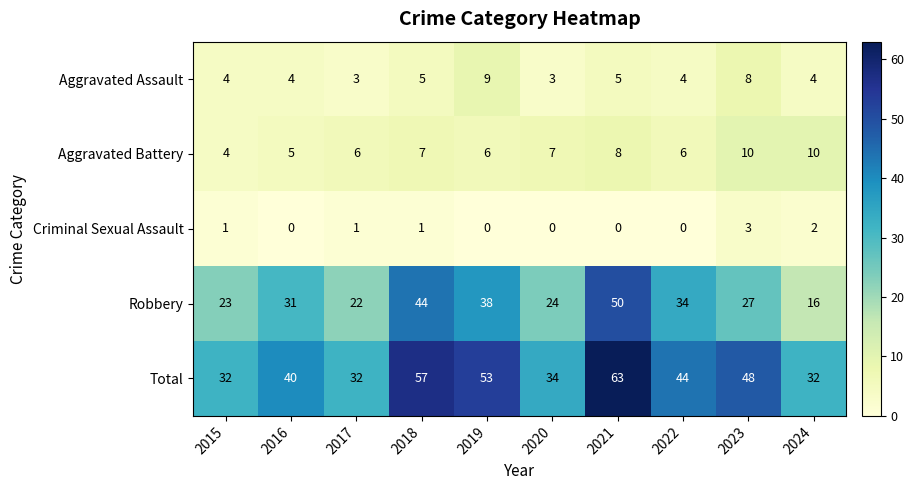

Which series has the largest range (max minus min)?

Robbery